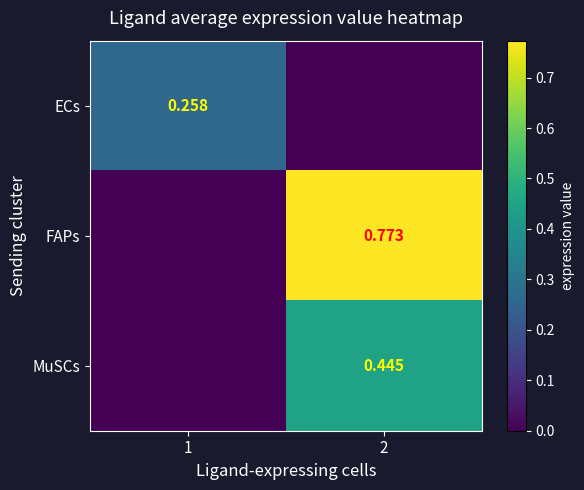

What is the sum of all FAPs values?

0.8